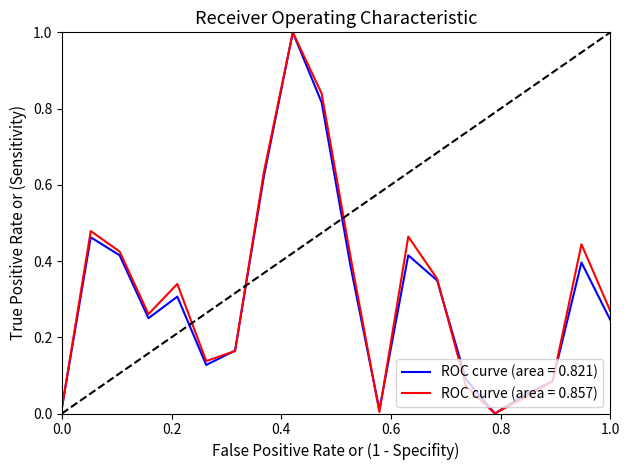

What is the highest value of the ROC curve (area = 0.821) series?

1.0